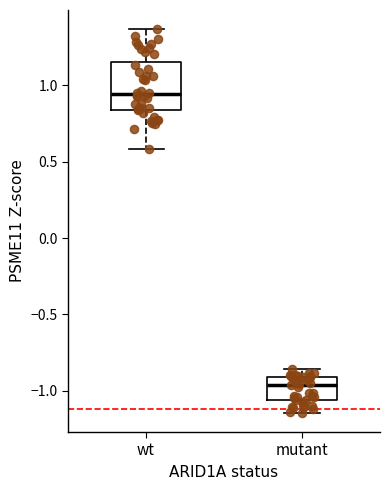

Reading left to right, transcribe this box plot: for each box, give where its median line is, the range the box spans, and where its two whiskers end, as read against the y-axis. The values are not printed on the chart, so give them approximately, as read against the axis.

wt: median 0.95, box 0.85 to 1.15, whiskers 0.60 to 1.35
mutant: median -0.95, box -1.05 to -0.90, whiskers -1.15 to -0.85